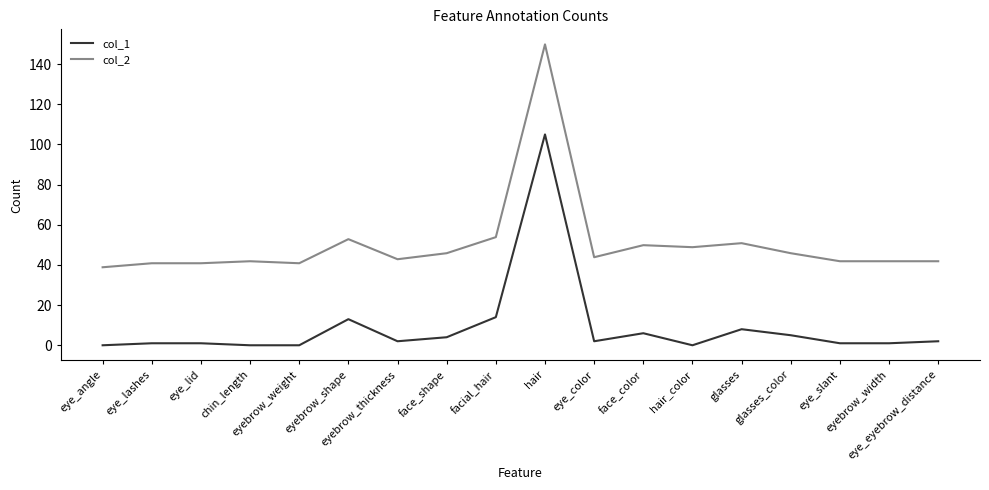

Which series changed the most between glasses and eye_eyebrow_distance?

col_2